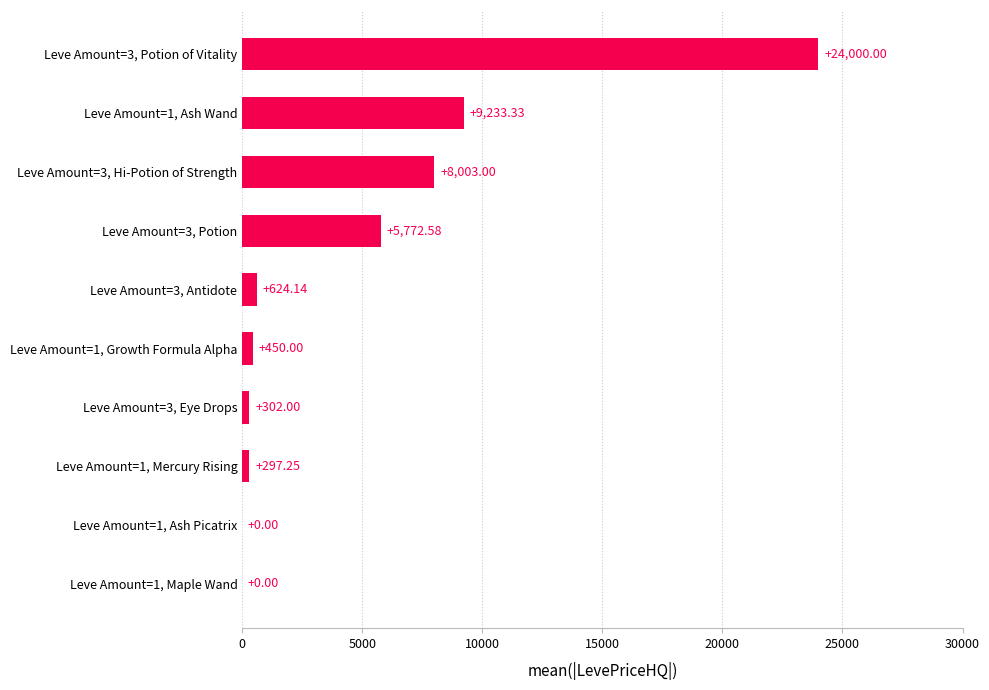

What is the change in value from Leve Amount=3, Eye Drops to Leve Amount=3, Potion of Vitality?

+23698.0